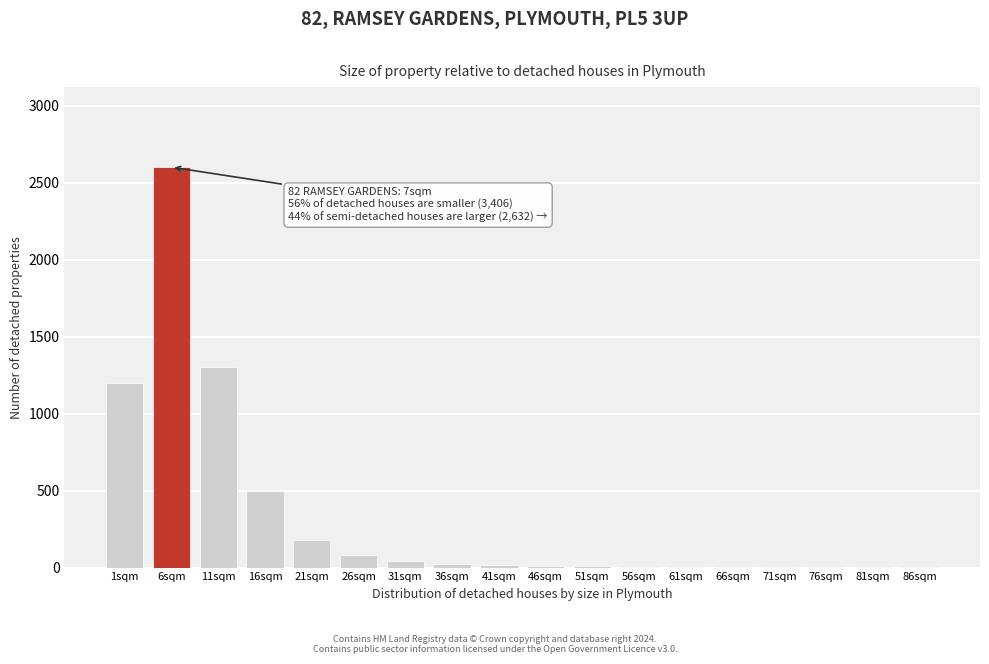

The value at 16sqm is 500. True or false?

True